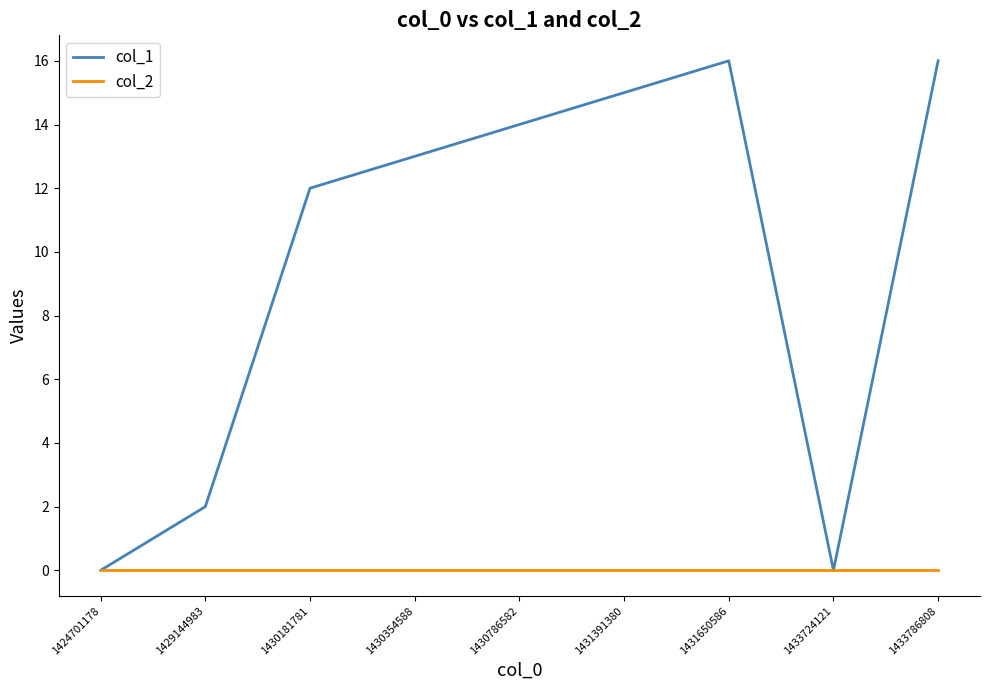

What are all the series names shown in the legend?

col_1, col_2